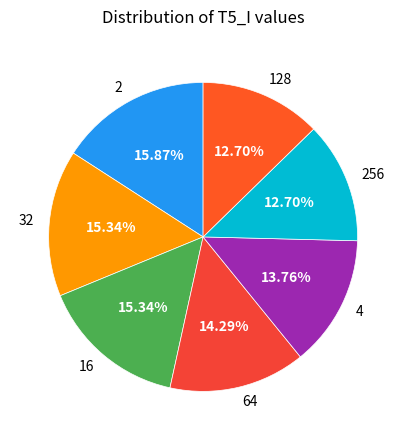

Approximately how many times larger is the value at 256 compared to 16?

0.8